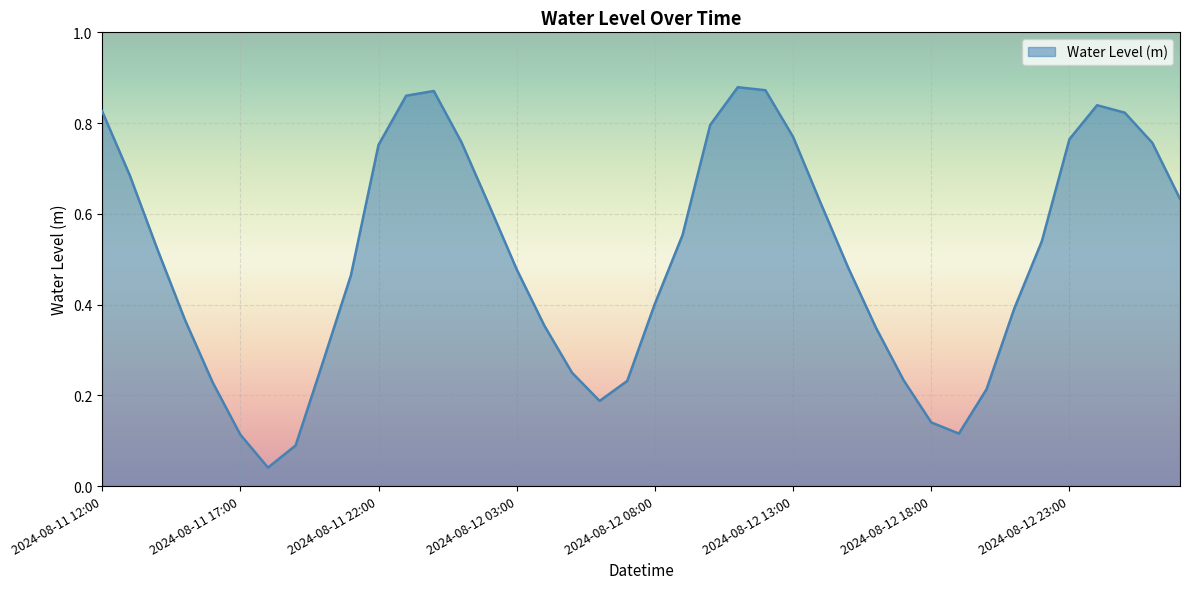

How many lines are shown in the chart?

1